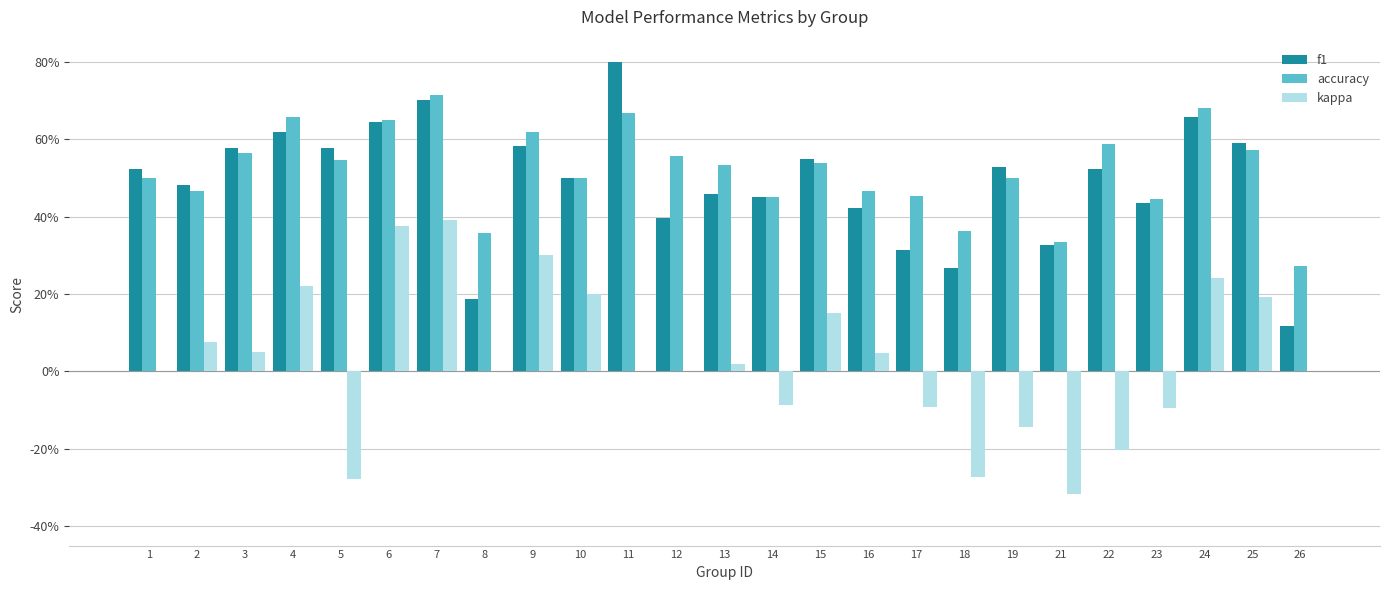

What is the difference between the accuracy values at 1 and 8?

0.1